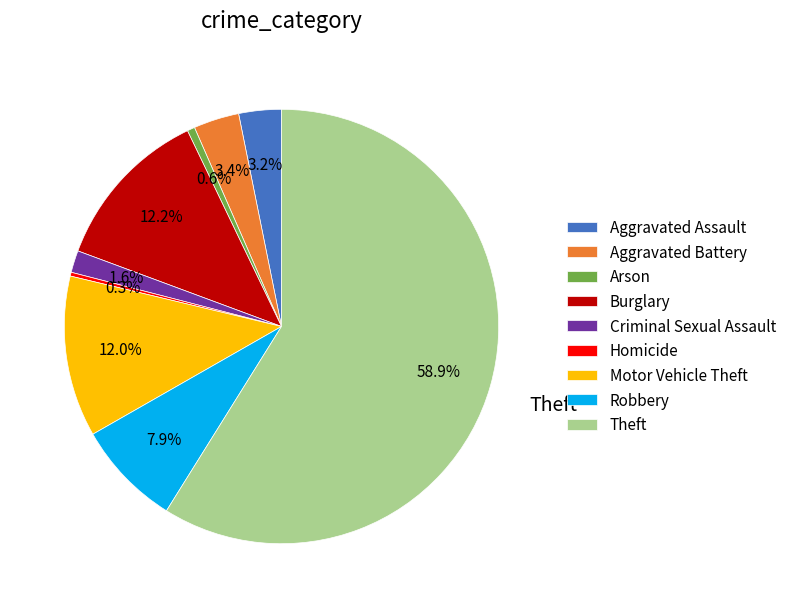

Do Criminal Sexual Assault and Burglary together represent more than half of the pie?

No